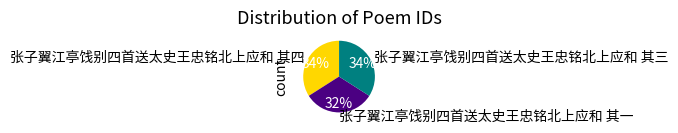

Is it true that 张子翼江亭饯别四首送太史王忠铭北上应和 其一 is 23% of the pie?

False